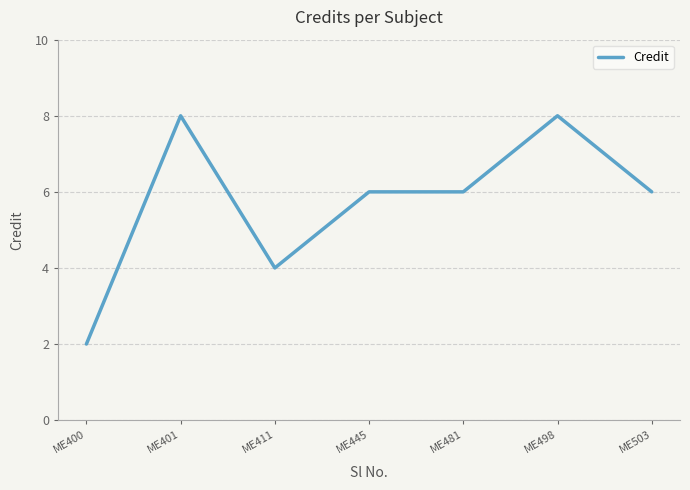

Is it true that the value at ME498 is 2?

False